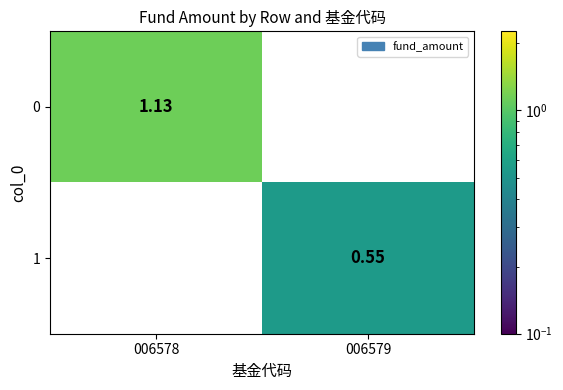

Is the value of 1 at 006579 greater than the value of 0 at 006578?

No